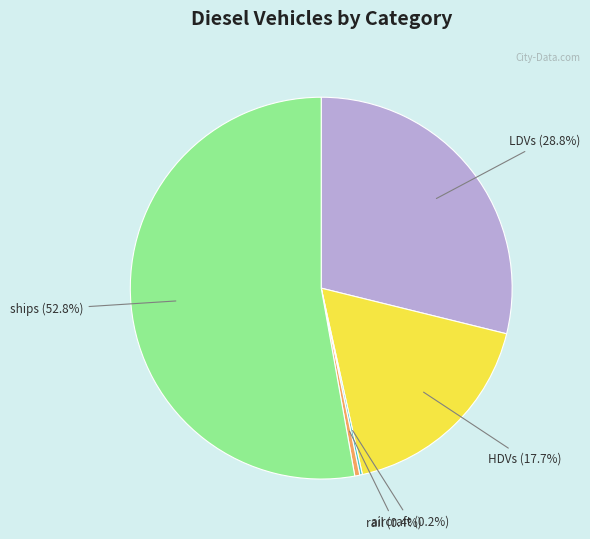

Is the sum of rail and LDVs greater than half?

No